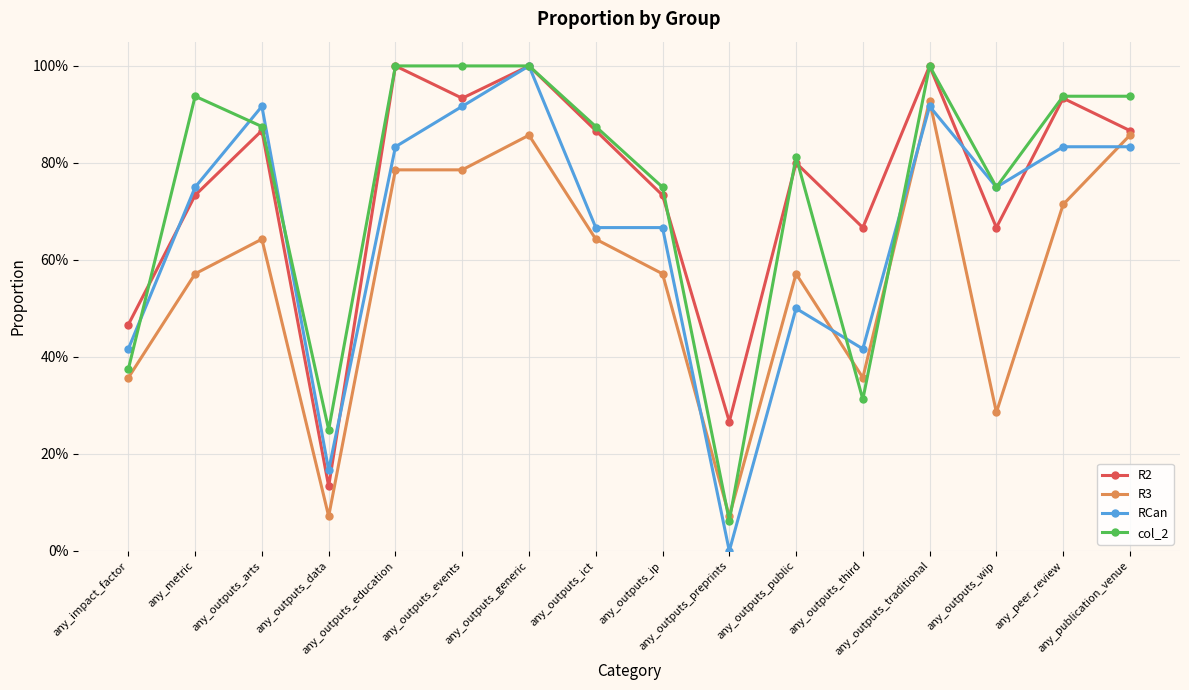

Between any_outputs_education and any_outputs_ip, which series saw the biggest shift?

R2